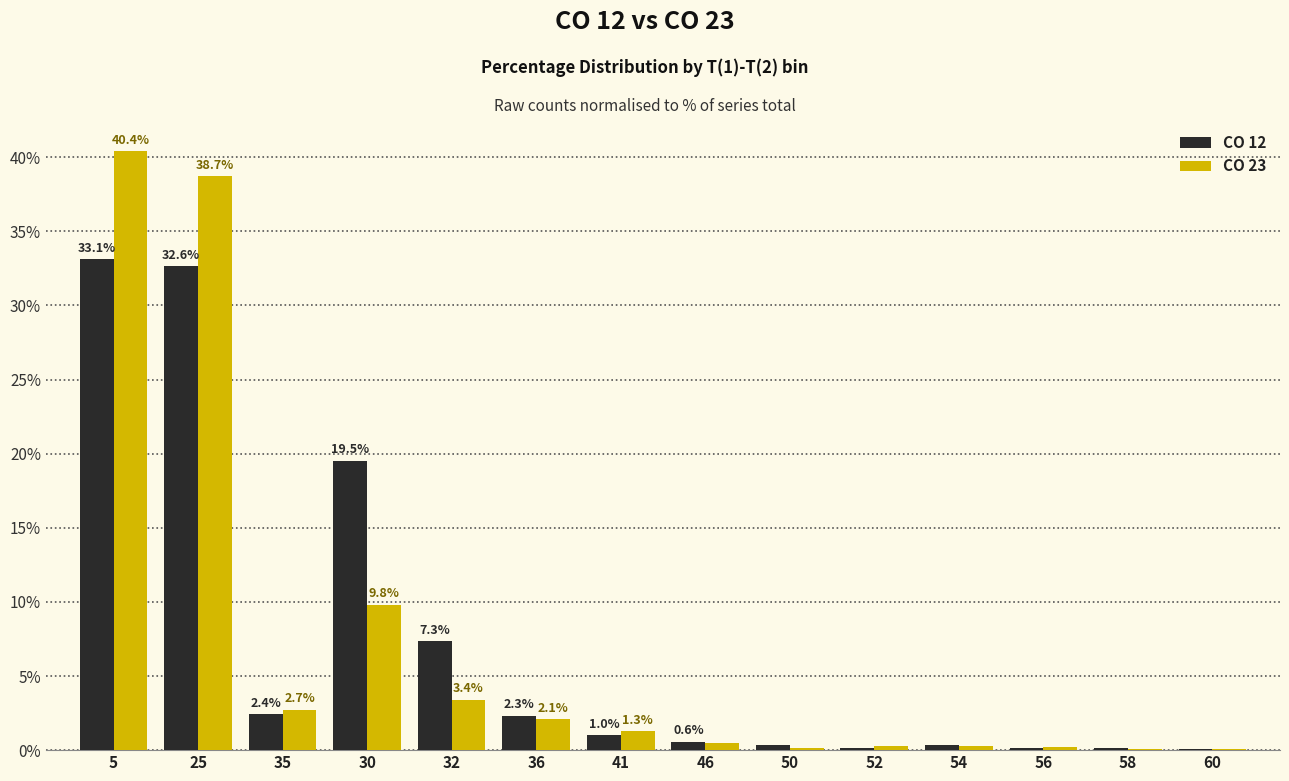

Where is CO 23 nearest to the value 20?

30